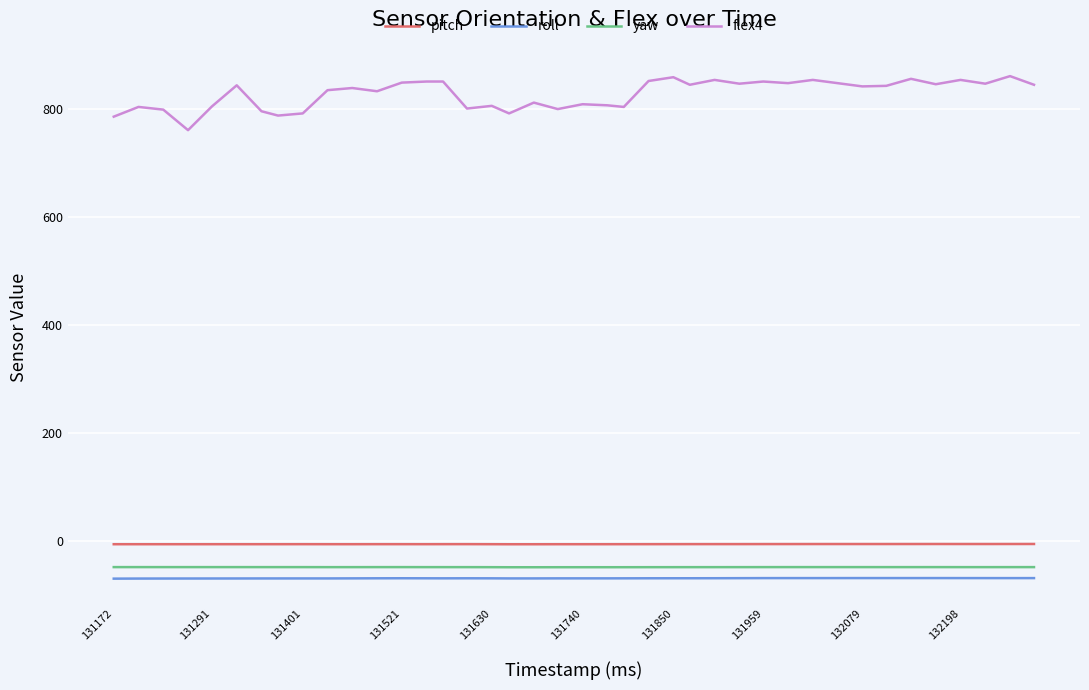

What are all the series names shown in the legend?

pitch, roll, yaw, flex4